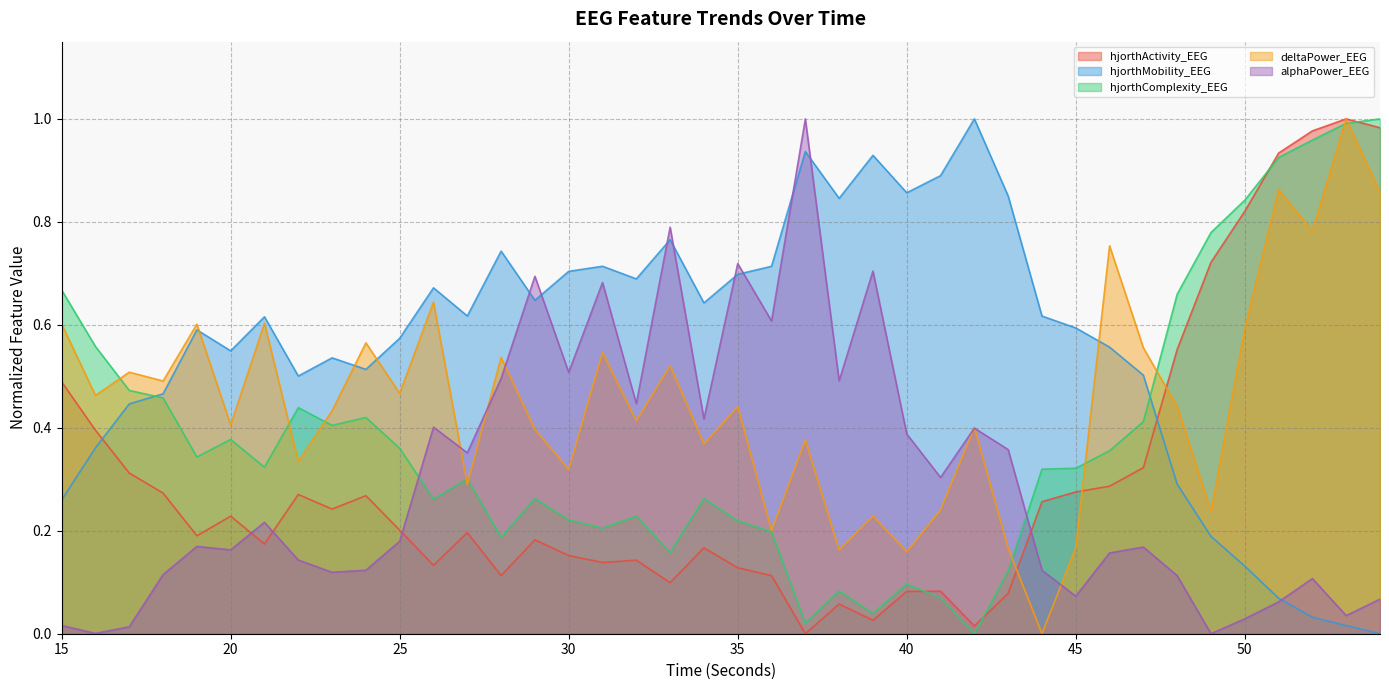

Count the number of categories in the chart.

40